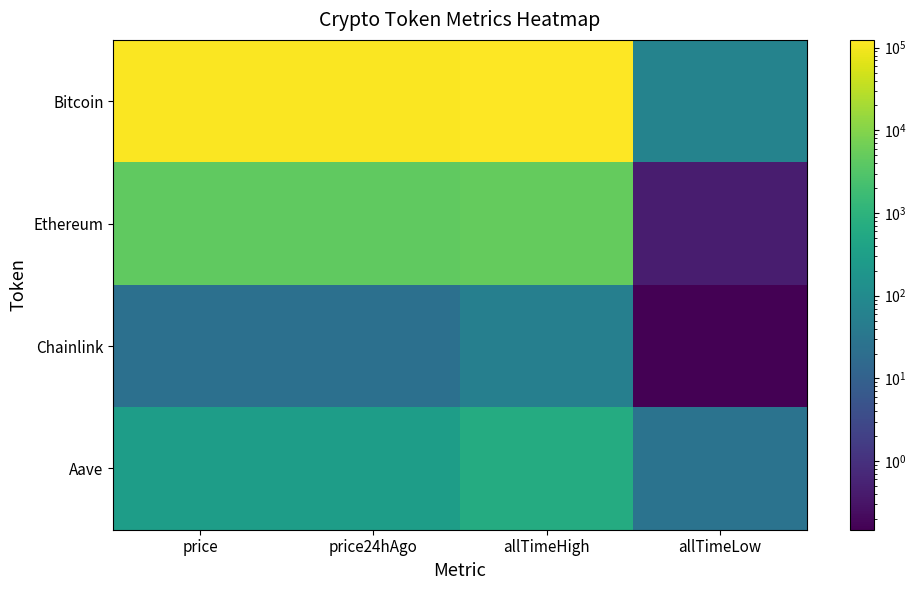

What is the spread (max minus min) of values at price24hAgo?

115732.8